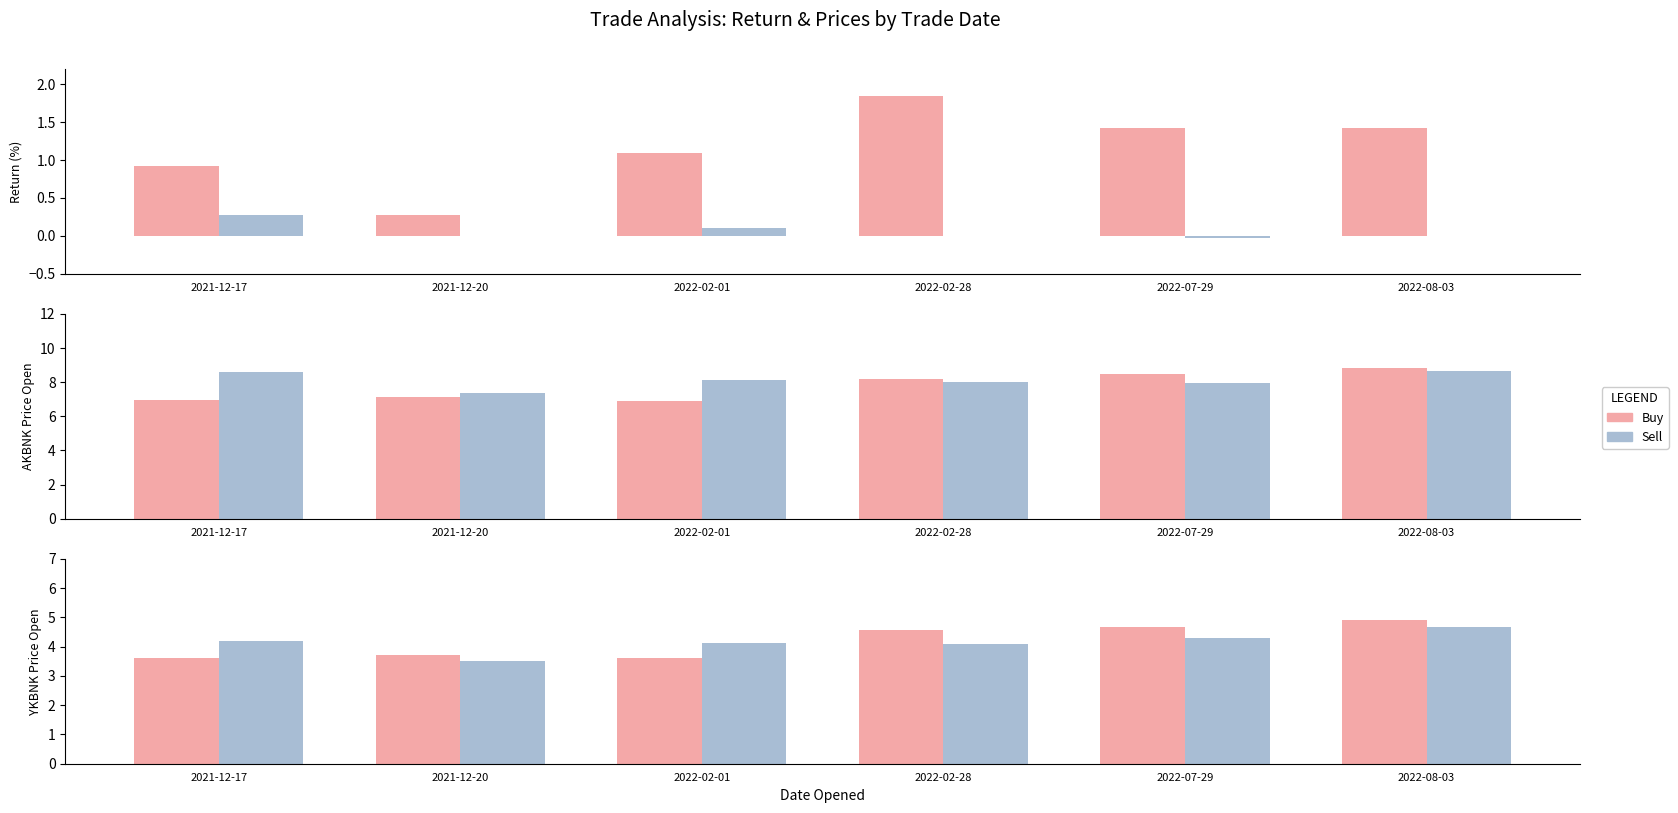

At which category does the chart reach its peak across all series?

2022-08-03